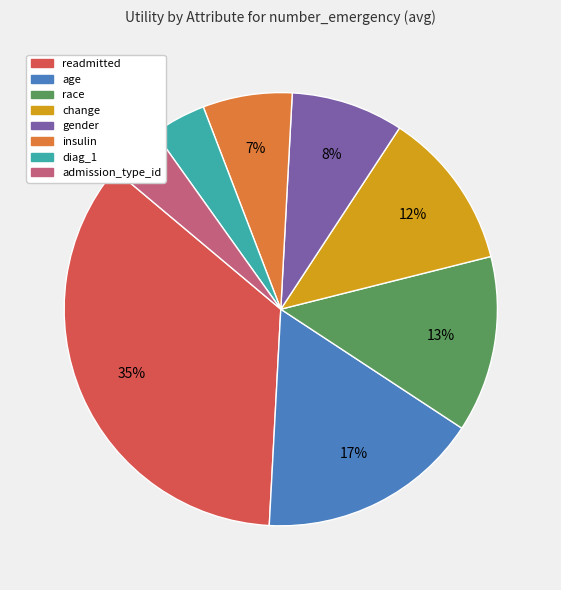

Do readmitted and change together represent more than half of the pie?

No